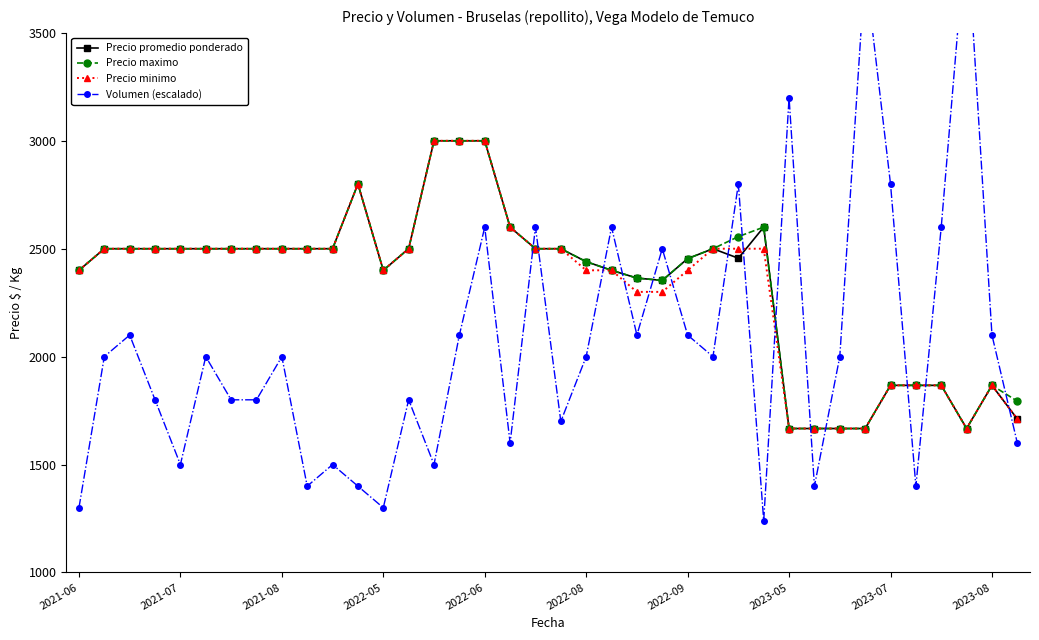

What is the difference between the maximum and minimum values in the Precio minimo series?

1333